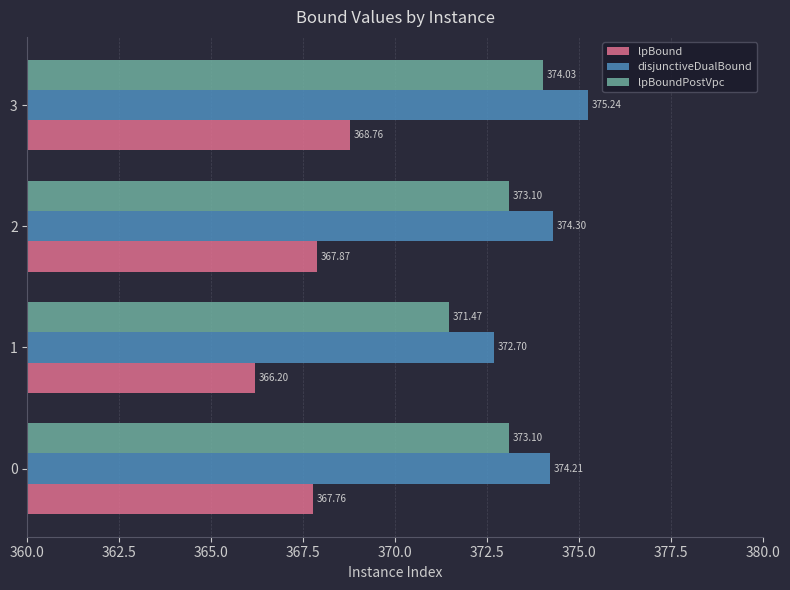

How many values in the lpBoundPostVpc series are below 373?

1